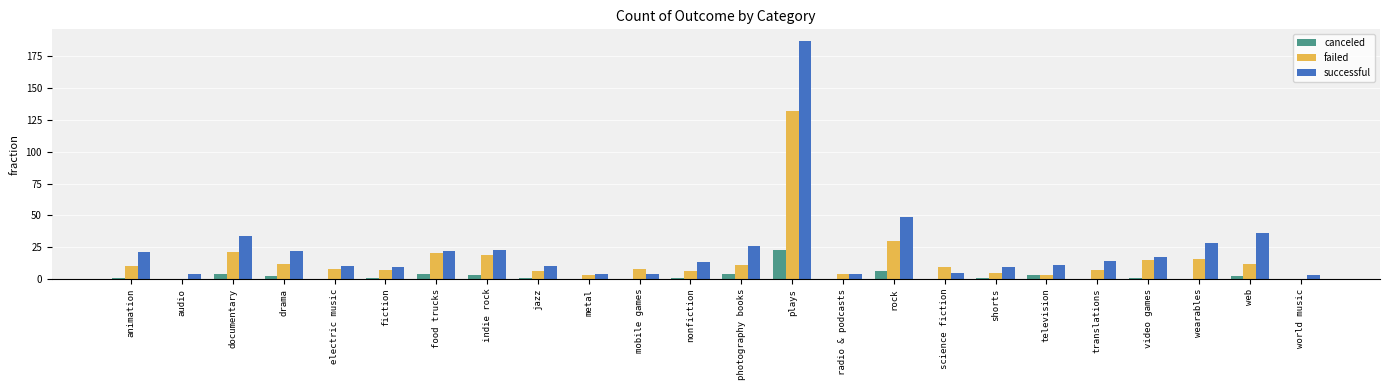

Does the chart contain stacked bars?

No